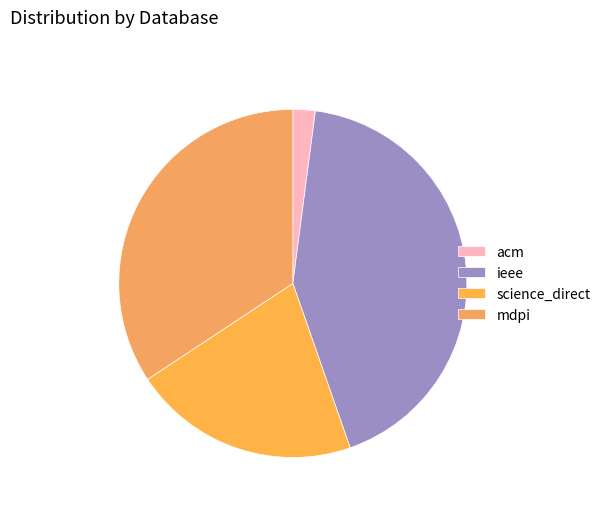

Rank the categories by value from lowest to highest.

acm, science_direct, mdpi, ieee